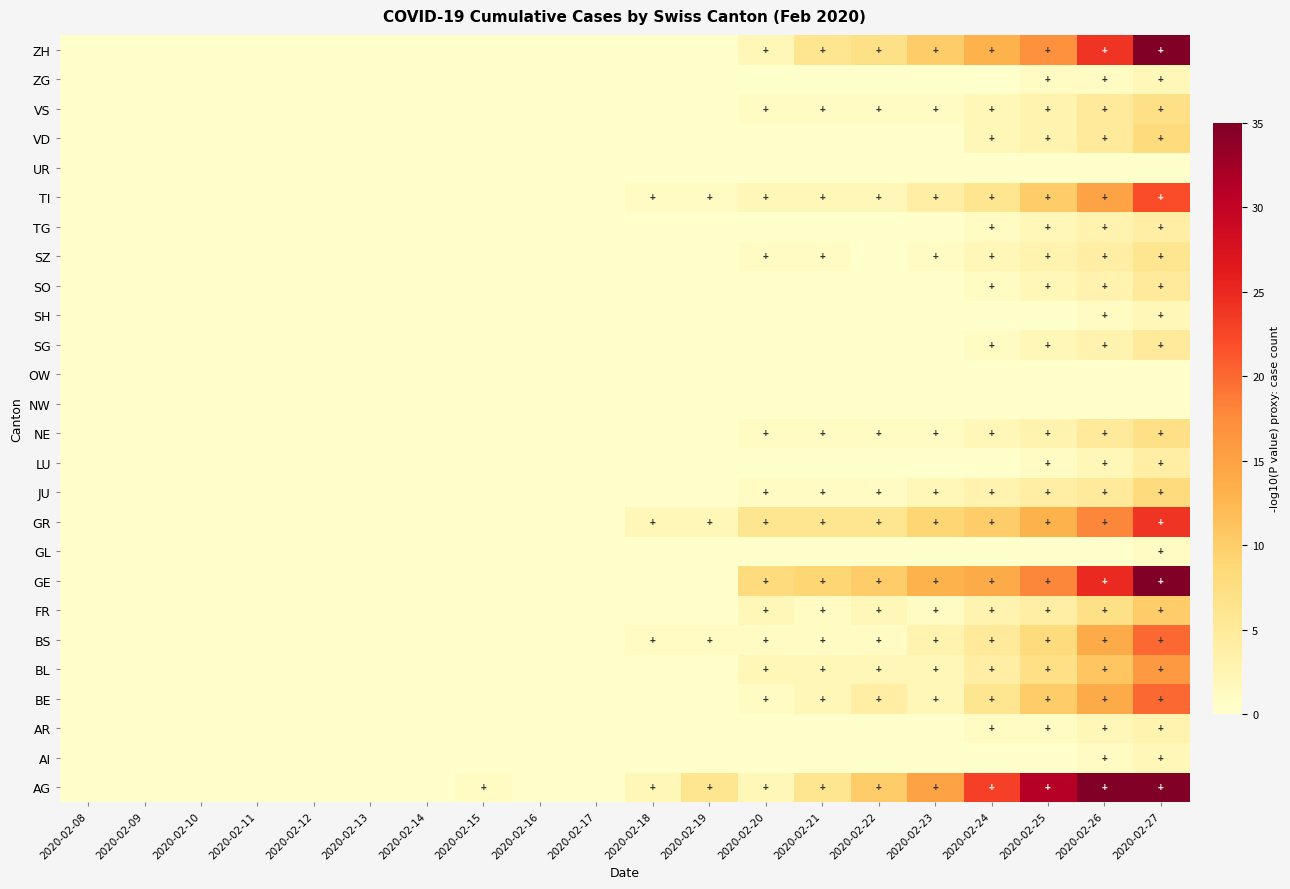

What is the greatest value displayed?

52